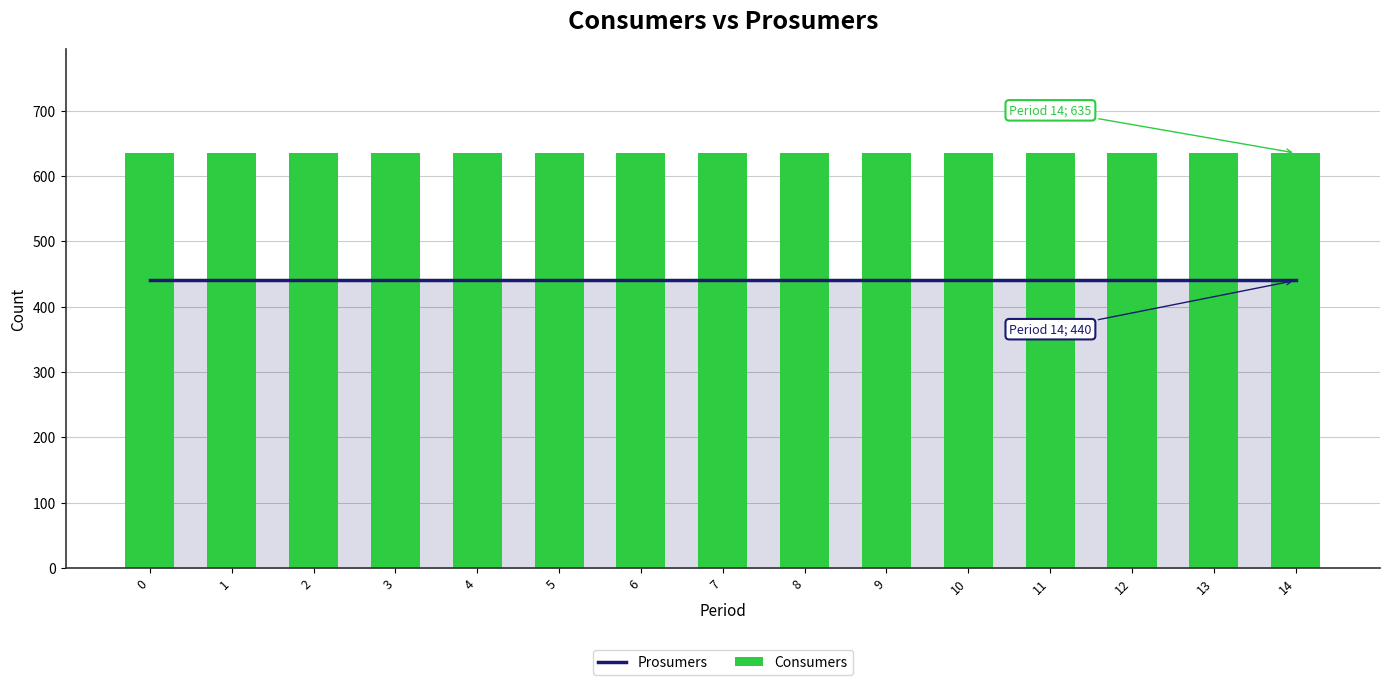

True or false: Prosumers has a value of 440 at 12.

True